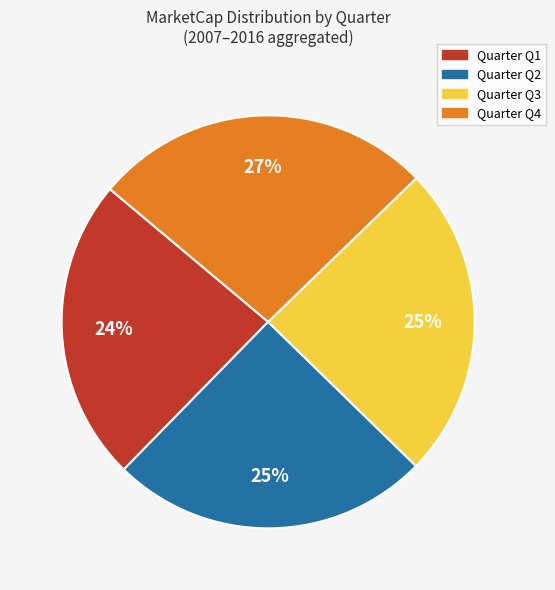

To the nearest percent, what is the difference between the largest and smallest slice percentages?

3%